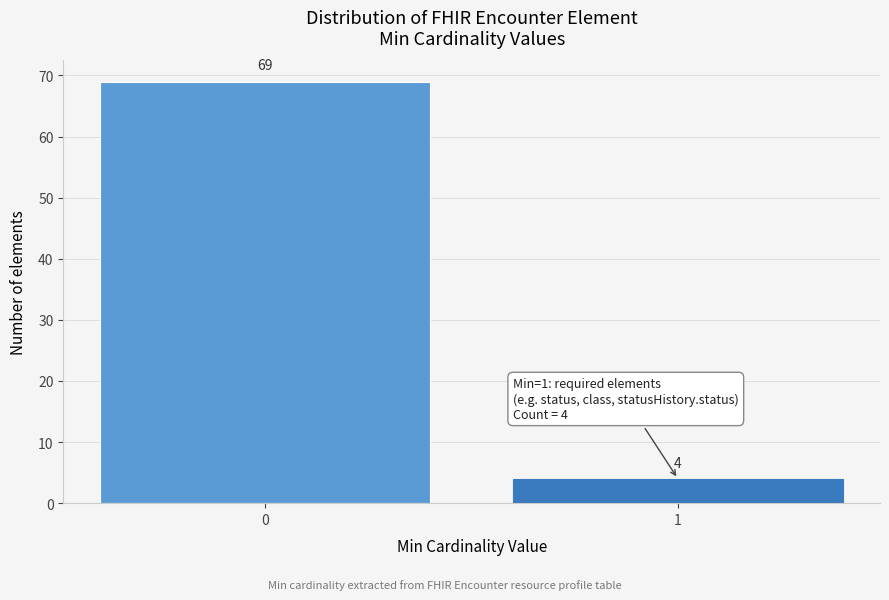

Reading left to right, extract all data points from this chart.

0=69	1=4